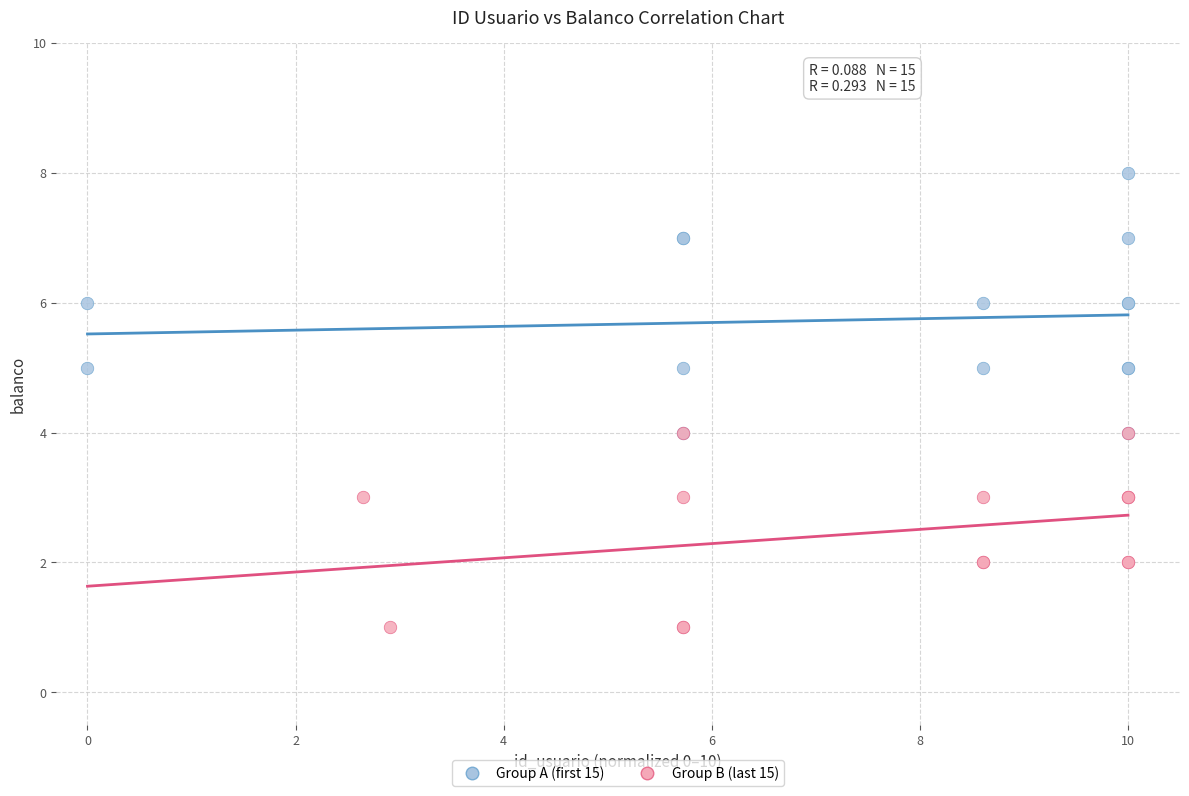

Which series has the widest spread of Y values?

Group A (first 15)